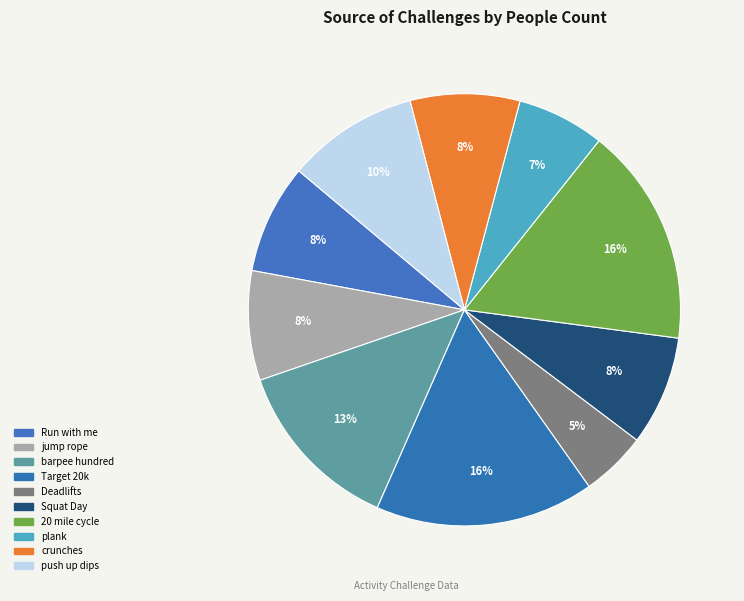

Rank the categories by value from highest to lowest.

Target 20k, 20 mile cycle, barpee hundred, push up dips, Run with me, jump rope, Squat Day, crunches, plank, Deadlifts